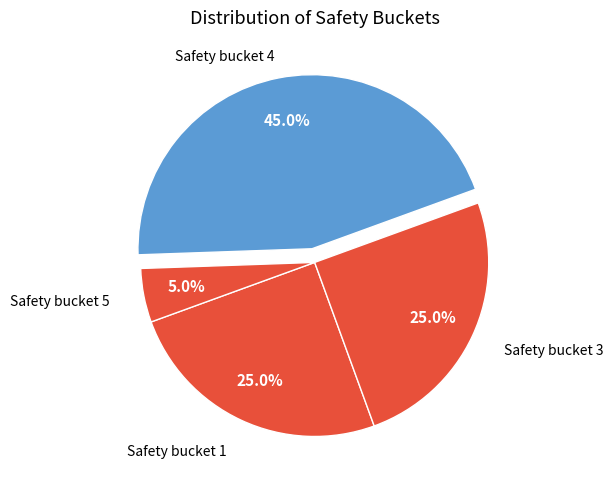

How many segments does this pie chart have?

4